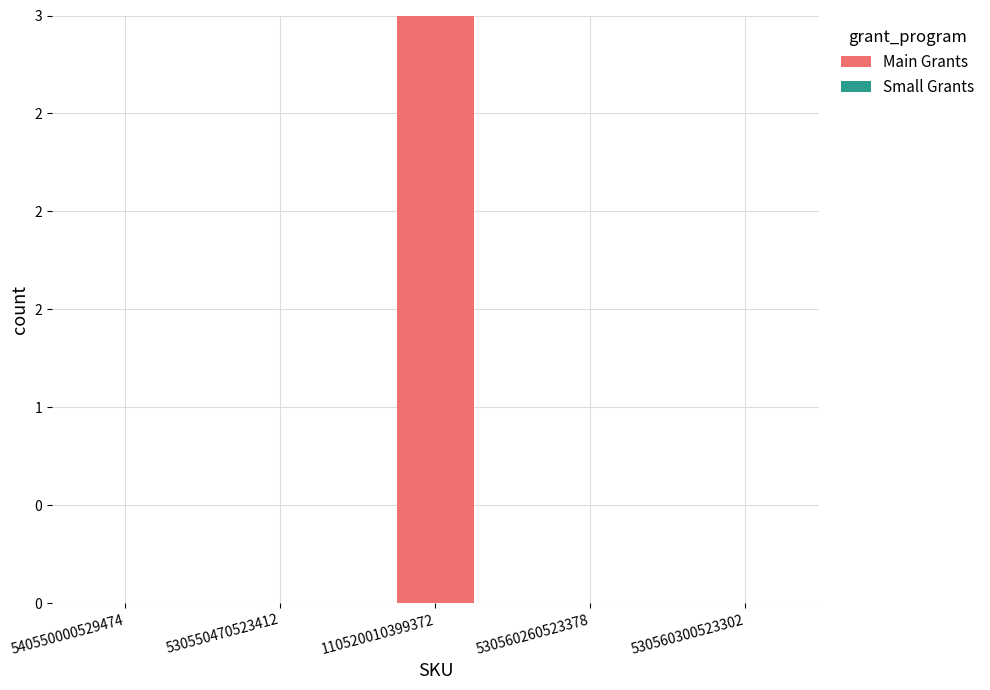

Are the bars horizontal?

No